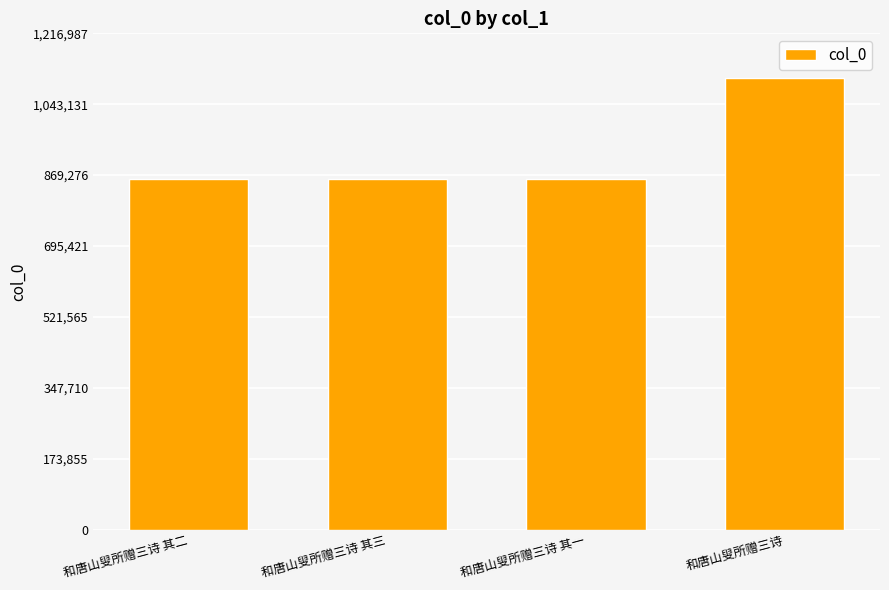

The chart shows a value of 860736 at 和唐山叟所赠三诗 其二. True or false?

True